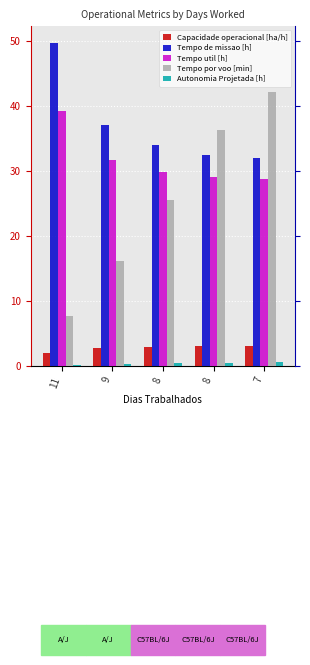

At which label does Tempo de missao [h] first exceed 33?

11